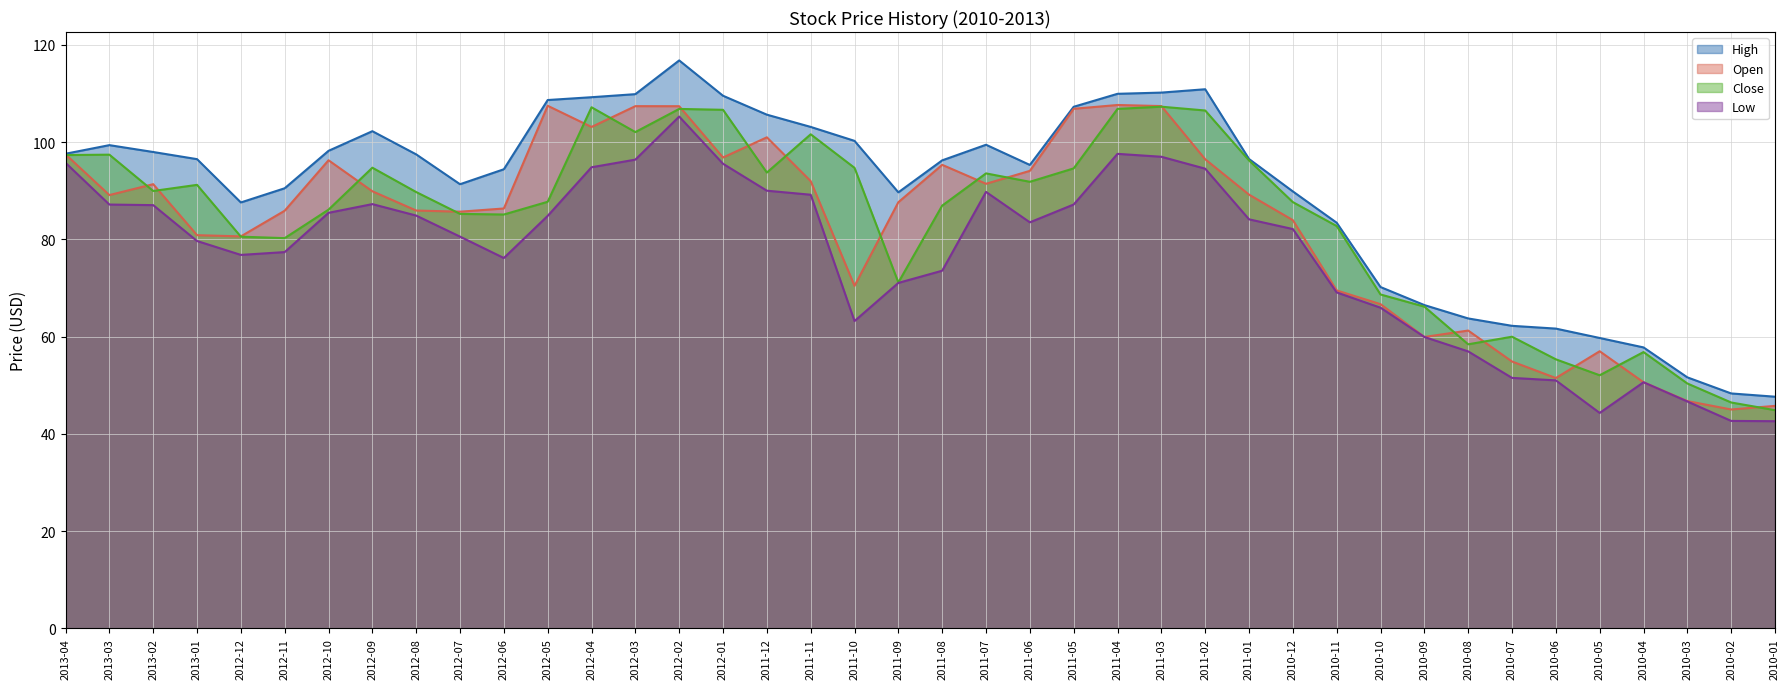

How many values in the Close series exceed 89?

20